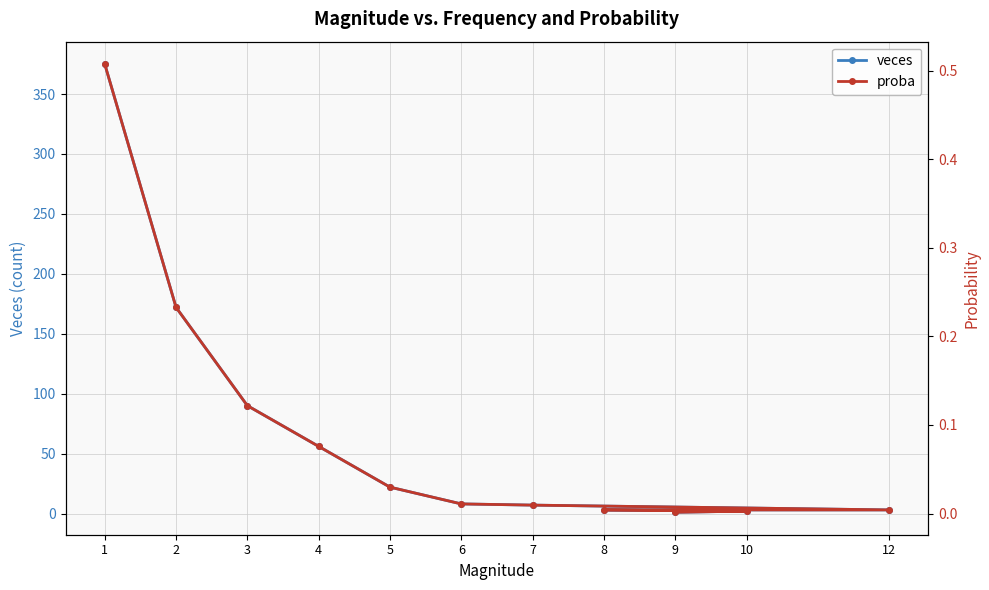

True or false: proba has a value of 0.0 at 12.

False